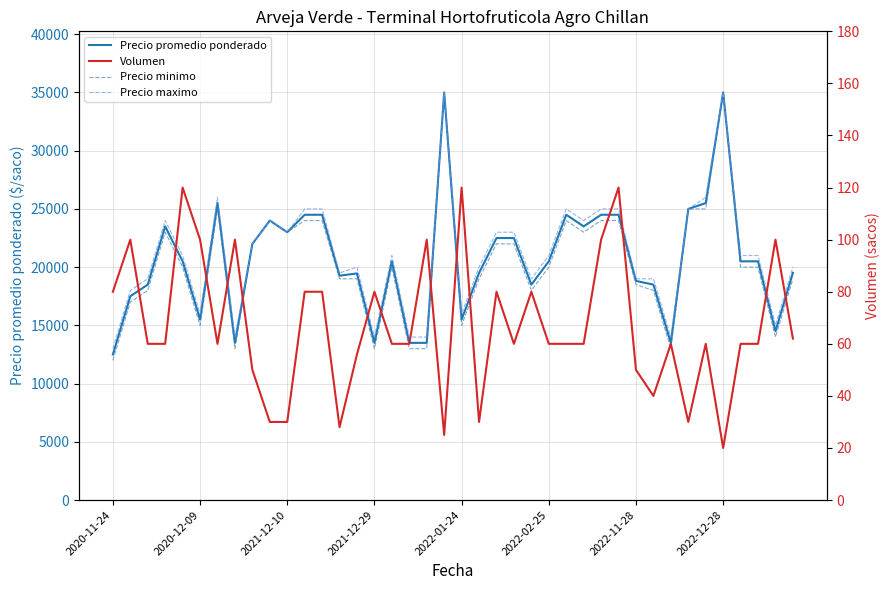

Is the value of Volumen at 19 greater than the value of Precio minimo at 26?

No